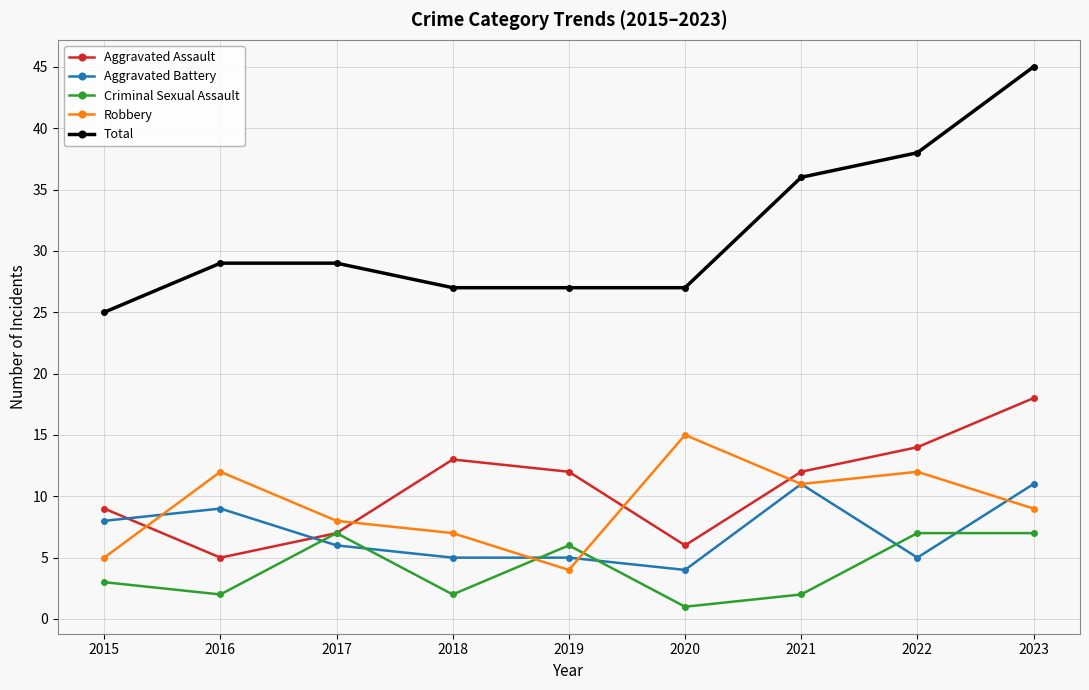

Between 2017 and 2020, which series saw the biggest shift?

Robbery